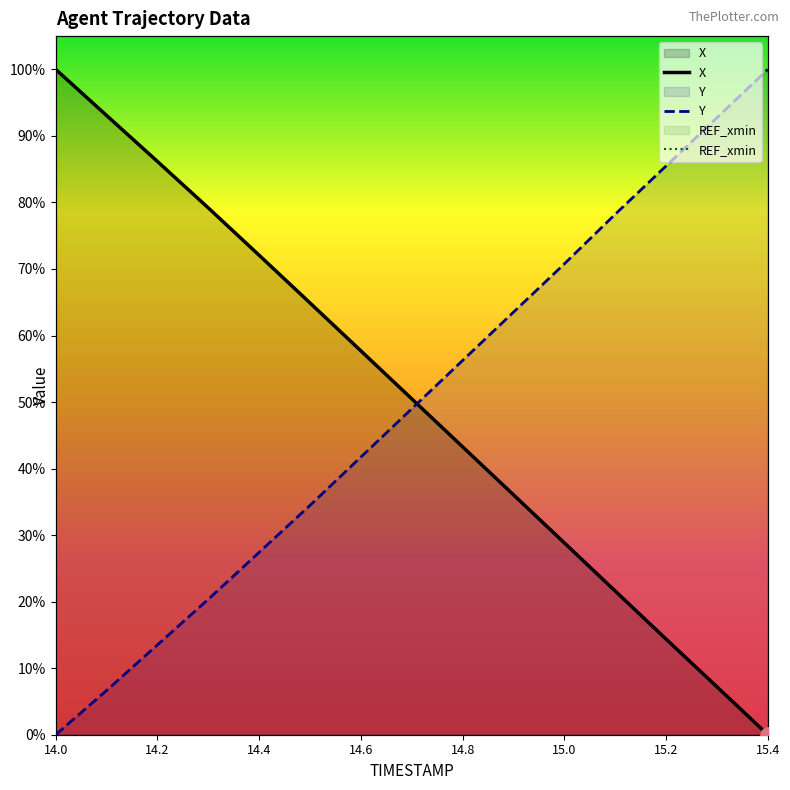

What is the total value across all series at 14.4?

99.5